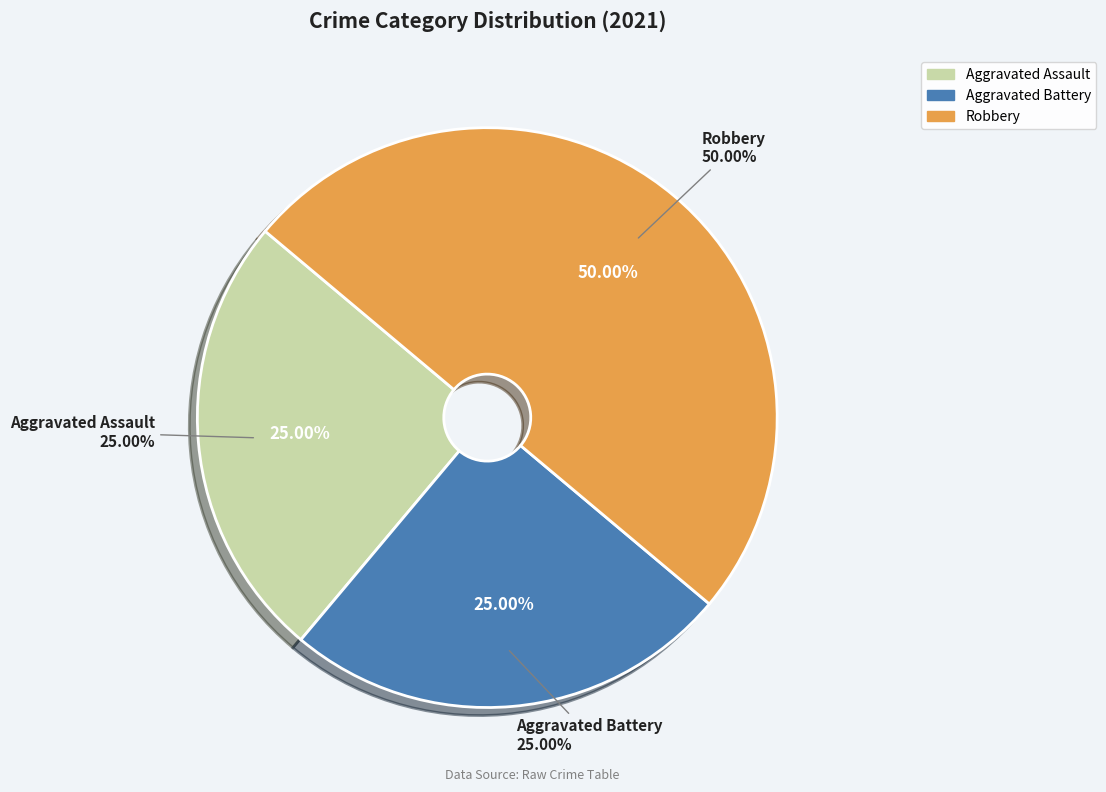

To the nearest percent, what is the combined percentage of Aggravated Assault and Aggravated Battery?

50%